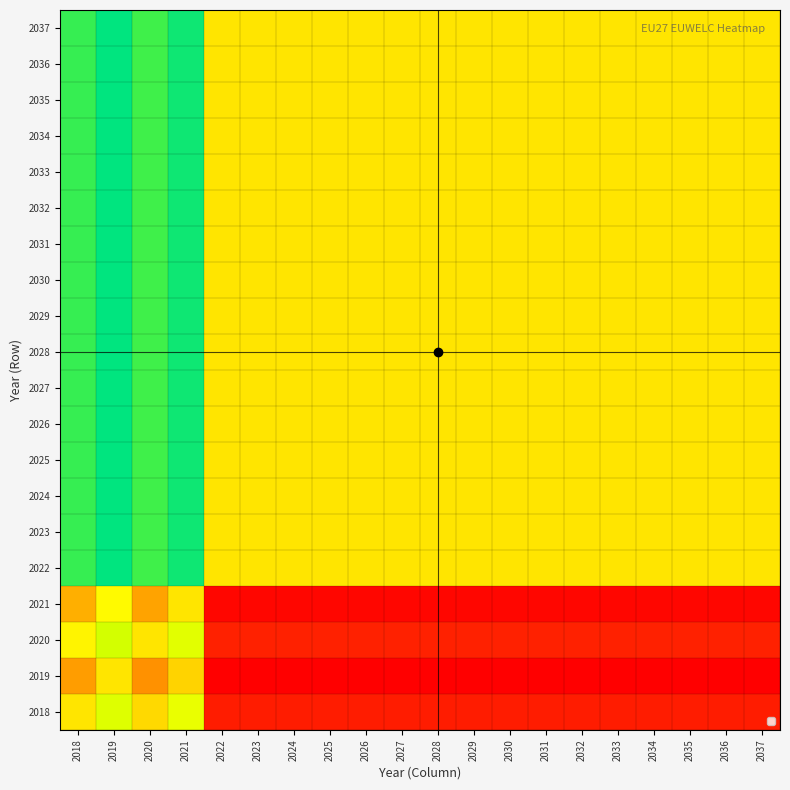

At which category does the chart reach its peak across all series?

2019